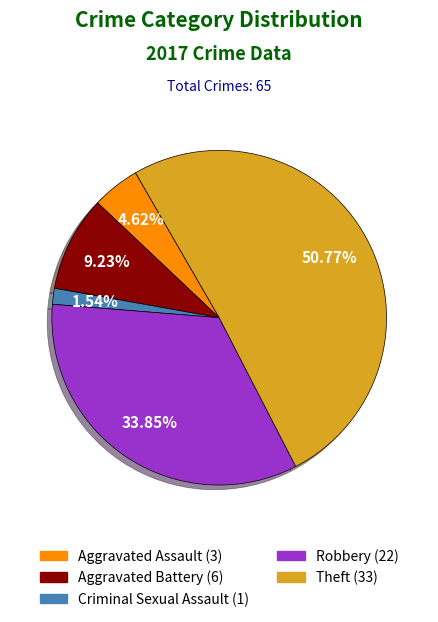

Is there a majority slice in this chart?

Yes